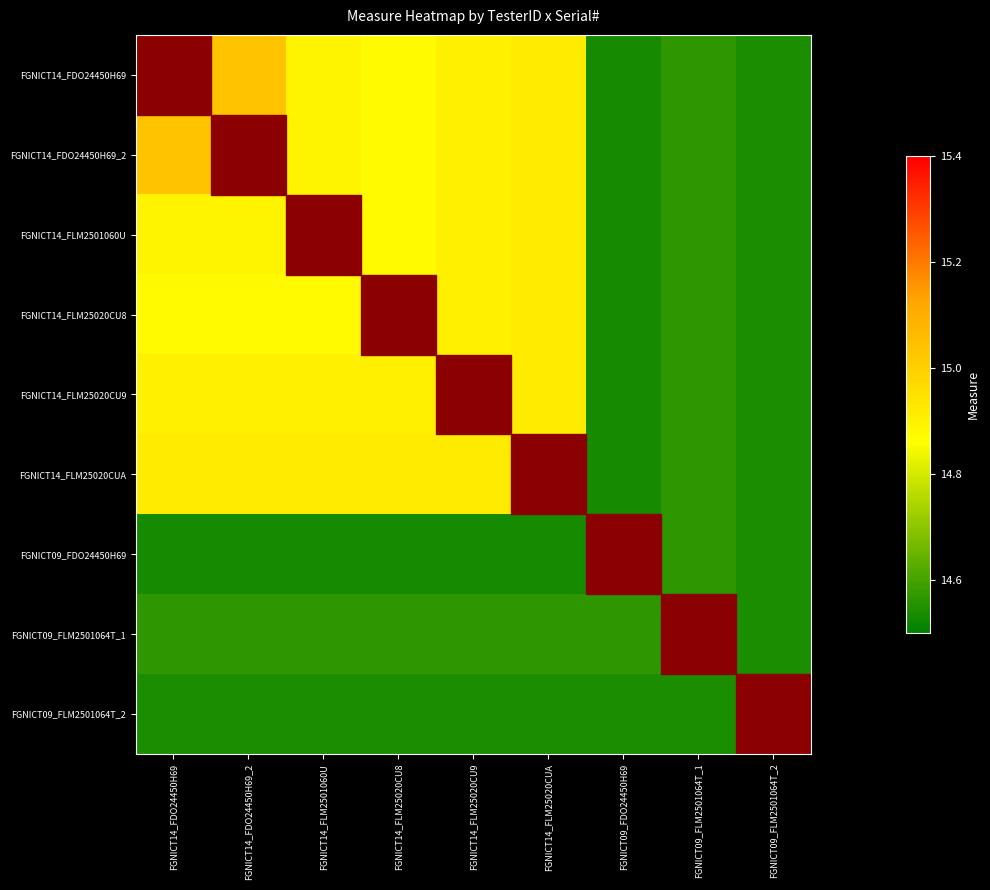

Reading left to right, extract all data points from this chart.

FGNICT14_FDO24450H69: FGNICT14_FDO24450H69=15.3	FGNICT14_FDO24450H69_2=15.0	FGNICT14_FLM2501060U=14.9	FGNICT14_FLM25020CU8=14.9	FGNICT14_FLM25020CU9=14.9	FGNICT14_FLM25020CUA=14.9	FGNICT09_FDO24450H69=14.5	FGNICT09_FLM2501064T_1=14.6	FGNICT09_FLM2501064T_2=14.5
FGNICT14_FDO24450H69_2: FGNICT14_FDO24450H69=15.0	FGNICT14_FDO24450H69_2=15.0	FGNICT14_FLM2501060U=14.9	FGNICT14_FLM25020CU8=14.9	FGNICT14_FLM25020CU9=14.9	FGNICT14_FLM25020CUA=14.9	FGNICT09_FDO24450H69=14.5	FGNICT09_FLM2501064T_1=14.6	FGNICT09_FLM2501064T_2=14.5
FGNICT14_FLM2501060U: FGNICT14_FDO24450H69=14.9	FGNICT14_FDO24450H69_2=14.9	FGNICT14_FLM2501060U=14.9	FGNICT14_FLM25020CU8=14.9	FGNICT14_FLM25020CU9=14.9	FGNICT14_FLM25020CUA=14.9	FGNICT09_FDO24450H69=14.5	FGNICT09_FLM2501064T_1=14.6	FGNICT09_FLM2501064T_2=14.5
FGNICT14_FLM25020CU8: FGNICT14_FDO24450H69=14.9	FGNICT14_FDO24450H69_2=14.9	FGNICT14_FLM2501060U=14.9	FGNICT14_FLM25020CU8=14.9	FGNICT14_FLM25020CU9=14.9	FGNICT14_FLM25020CUA=14.9	FGNICT09_FDO24450H69=14.5	FGNICT09_FLM2501064T_1=14.6	FGNICT09_FLM2501064T_2=14.5
FGNICT14_FLM25020CU9: FGNICT14_FDO24450H69=14.9	FGNICT14_FDO24450H69_2=14.9	FGNICT14_FLM2501060U=14.9	FGNICT14_FLM25020CU8=14.9	FGNICT14_FLM25020CU9=14.9	FGNICT14_FLM25020CUA=14.9	FGNICT09_FDO24450H69=14.5	FGNICT09_FLM2501064T_1=14.6	FGNICT09_FLM2501064T_2=14.5
FGNICT14_FLM25020CUA: FGNICT14_FDO24450H69=14.9	FGNICT14_FDO24450H69_2=14.9	FGNICT14_FLM2501060U=14.9	FGNICT14_FLM25020CU8=14.9	FGNICT14_FLM25020CU9=14.9	FGNICT14_FLM25020CUA=14.9	FGNICT09_FDO24450H69=14.5	FGNICT09_FLM2501064T_1=14.6	FGNICT09_FLM2501064T_2=14.5
FGNICT09_FDO24450H69: FGNICT14_FDO24450H69=14.5	FGNICT14_FDO24450H69_2=14.5	FGNICT14_FLM2501060U=14.5	FGNICT14_FLM25020CU8=14.5	FGNICT14_FLM25020CU9=14.5	FGNICT14_FLM25020CUA=14.5	FGNICT09_FDO24450H69=14.5	FGNICT09_FLM2501064T_1=14.6	FGNICT09_FLM2501064T_2=14.5
FGNICT09_FLM2501064T_1: FGNICT14_FDO24450H69=14.6	FGNICT14_FDO24450H69_2=14.6	FGNICT14_FLM2501060U=14.6	FGNICT14_FLM25020CU8=14.6	FGNICT14_FLM25020CU9=14.6	FGNICT14_FLM25020CUA=14.6	FGNICT09_FDO24450H69=14.6	FGNICT09_FLM2501064T_1=14.6	FGNICT09_FLM2501064T_2=14.5
FGNICT09_FLM2501064T_2: FGNICT14_FDO24450H69=14.5	FGNICT14_FDO24450H69_2=14.5	FGNICT14_FLM2501060U=14.5	FGNICT14_FLM25020CU8=14.5	FGNICT14_FLM25020CU9=14.5	FGNICT14_FLM25020CUA=14.5	FGNICT09_FDO24450H69=14.5	FGNICT09_FLM2501064T_1=14.5	FGNICT09_FLM2501064T_2=14.5